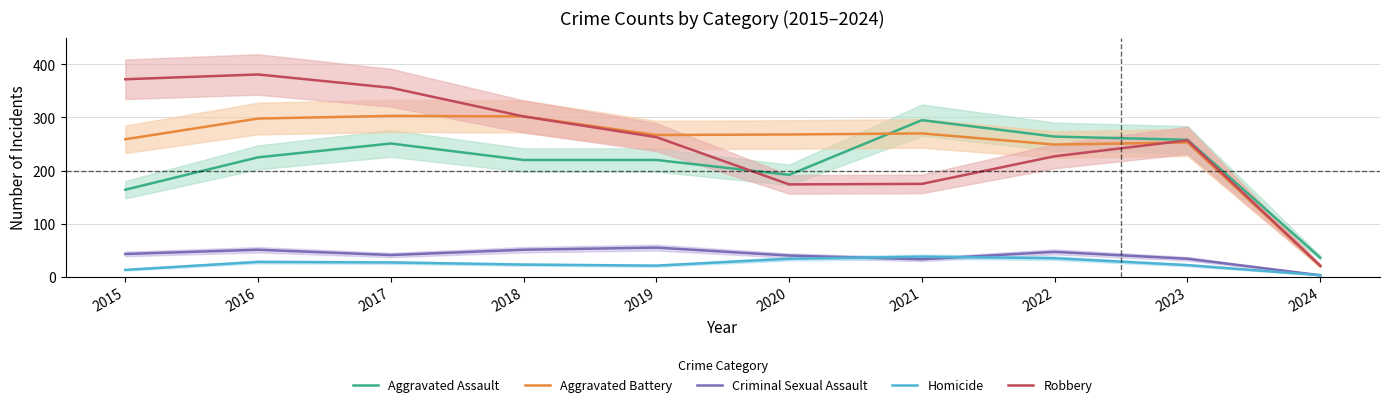

Which series has the widest spread of values?

Robbery